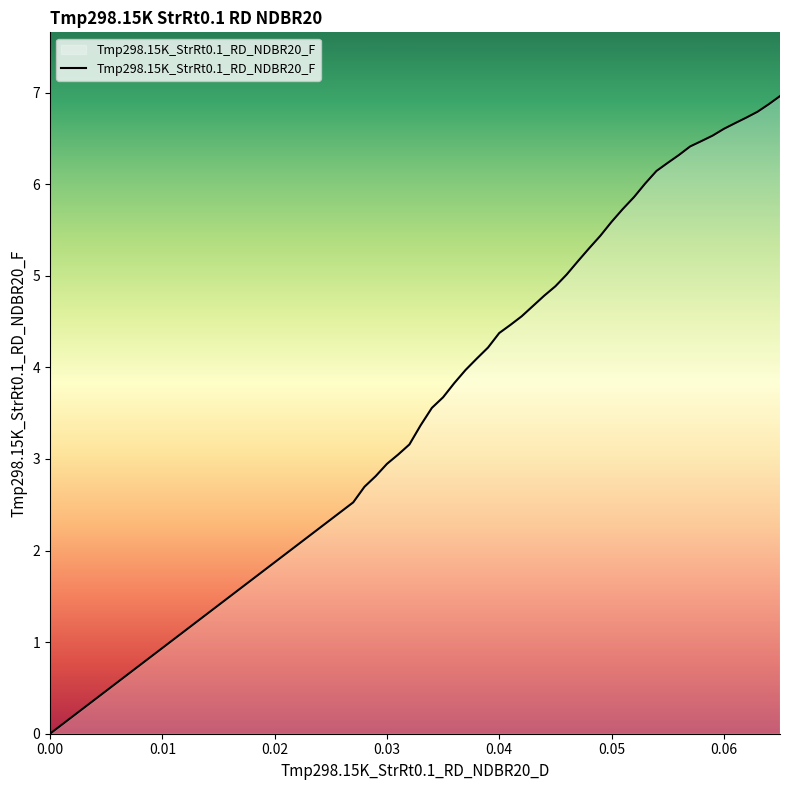

Reading left to right, list all the values displayed in this chart.

0.0	2.5	2.7	2.8	2.9	3.0	3.2	3.4	3.6	3.7	3.8	4.0	4.1	4.2	4.4	4.5	4.6	4.7	4.8	4.9	5.0	5.2	5.3	5.4	5.6	5.7	5.9	6.0	6.1	6.2	6.3	6.4	6.5	6.5	6.6	6.7	6.7	6.8	6.9	7.0